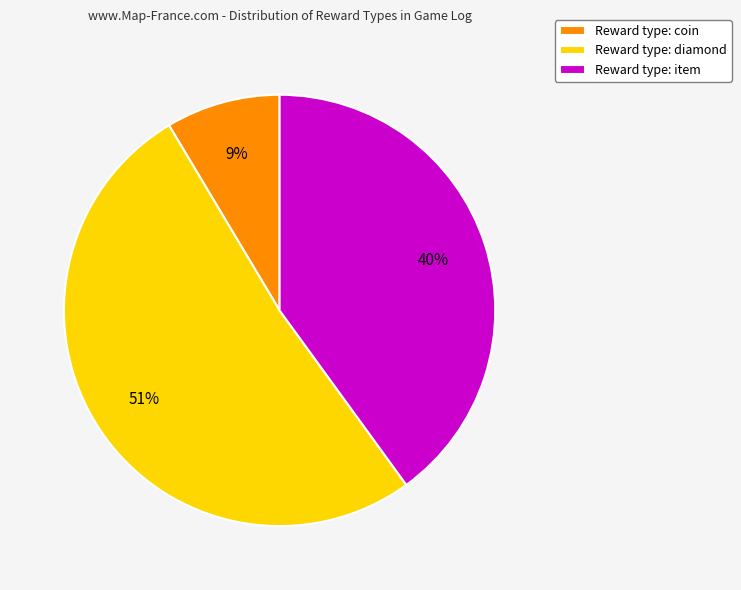

Do Reward type: diamond and Reward type: coin together represent more than half of the pie?

Yes